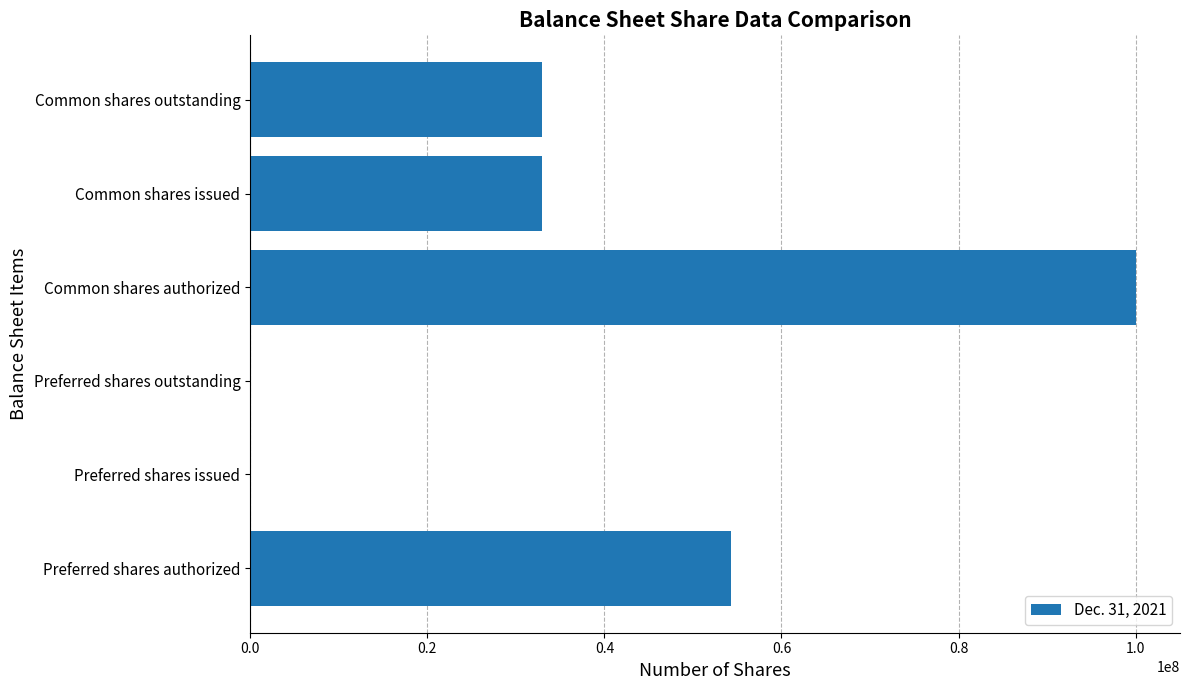

Which has a higher value, Preferred shares issued or Common shares issued?

Common shares issued